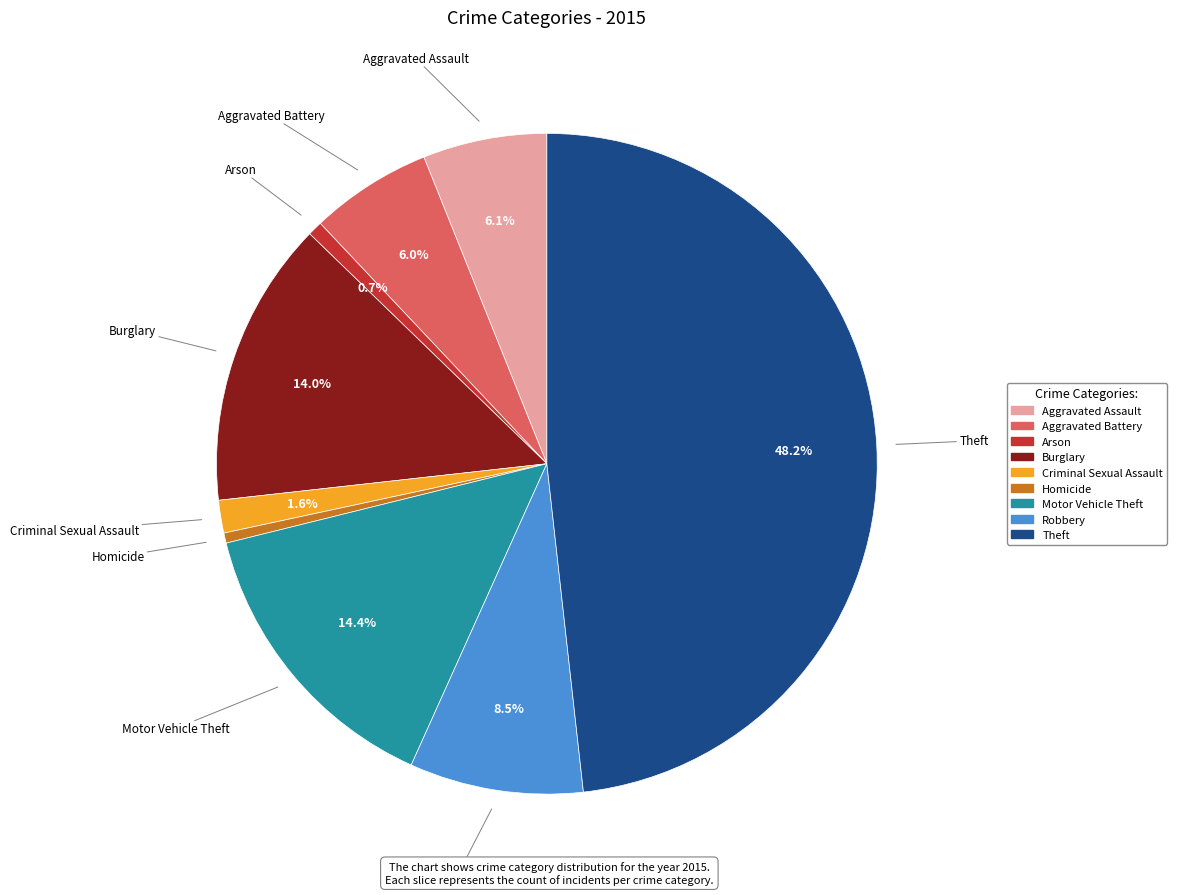

Which category has the biggest portion of the pie?

Theft